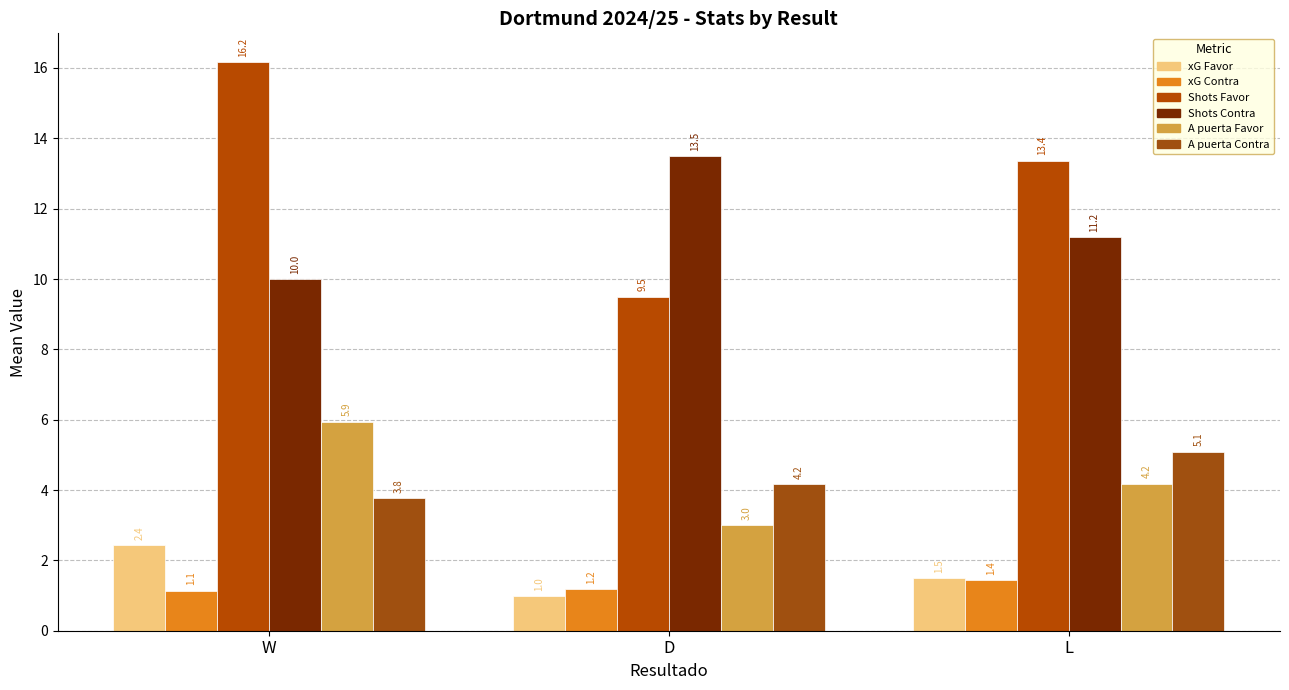

What is the total value across all series at W?

39.4